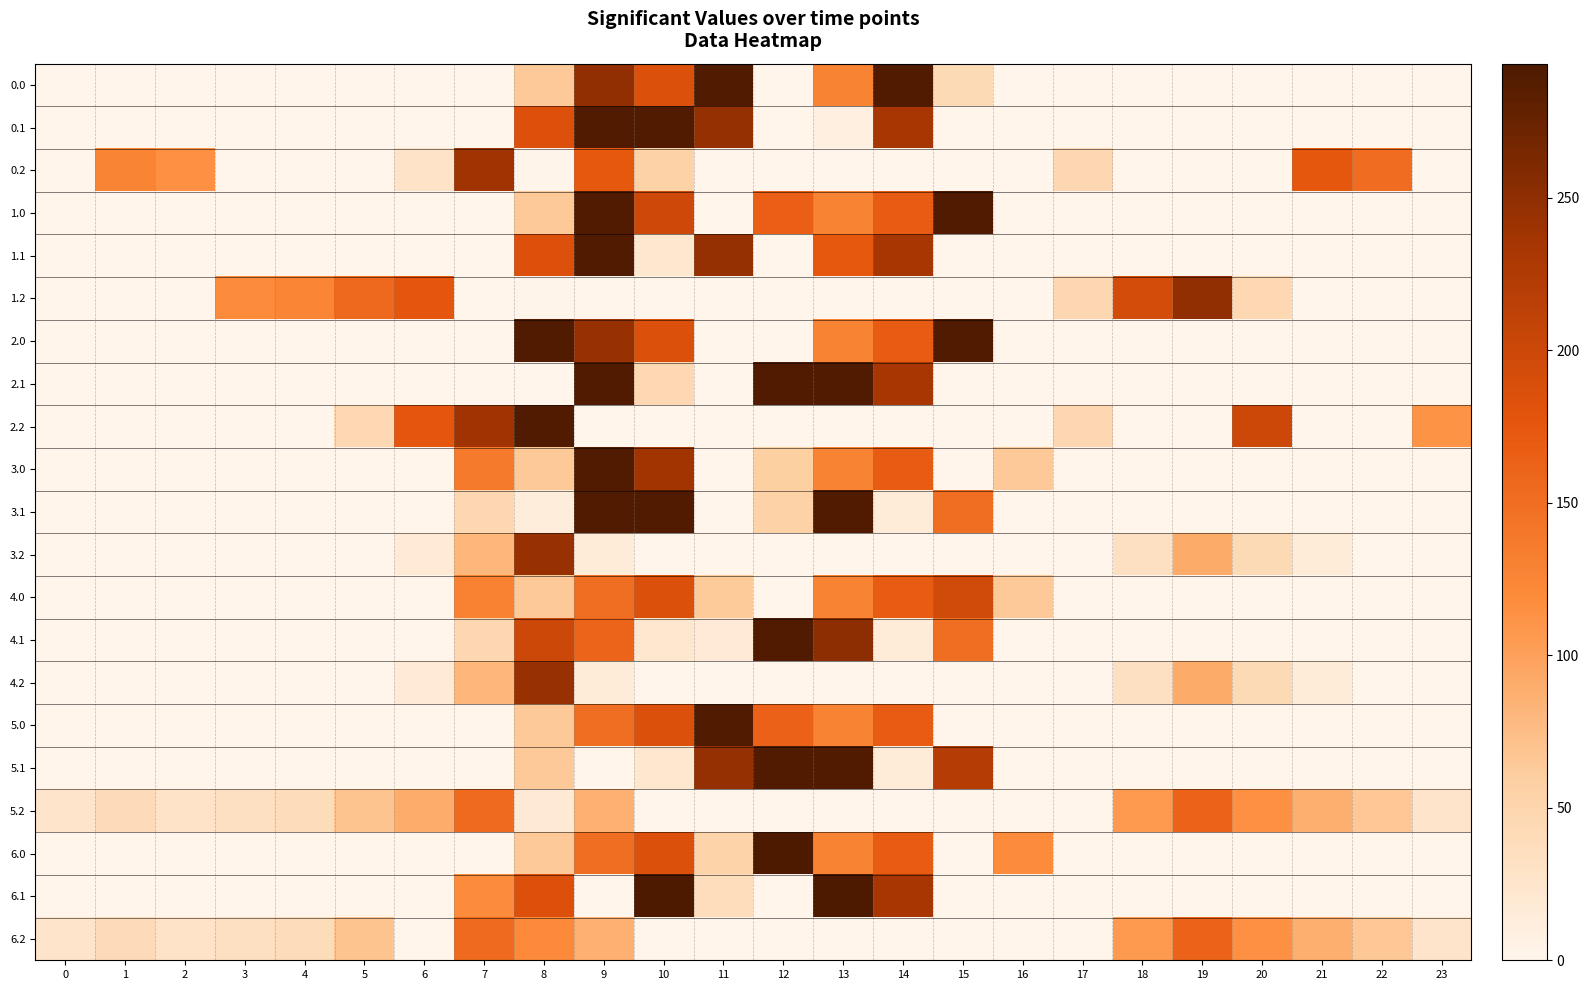

Reading left to right, what are all the values shown in this chart?

0.0: 0=0.0	1=0.0	2=0.0	3=0.0	4=0.0	5=0.0	6=0.0	7=0.0	8=64.9	9=249.1	10=185.9	11=291.0	12=0.0	13=128.2	14=291.0	15=43.4	16=0.0	17=0.0	18=0.0	19=0.0	20=0.0	21=0.0	22=0.0	23=0.0
0.1: 0=0.0	1=0.0	2=0.0	3=0.0	4=0.0	5=0.0	6=0.0	7=0.0	8=184.8	9=291.0	10=291.0	11=246.6	12=0.0	13=8.7	14=234.0	15=0.0	16=0.0	17=0.0	18=0.0	19=0.0	20=0.0	21=0.0	22=0.0	23=0.0
0.2: 0=0.0	1=127.3	2=114.5	3=0.0	4=0.0	5=0.0	6=28.2	7=239.3	8=2.1	9=172.9	10=55.0	11=0.0	12=0.0	13=0.0	14=0.0	15=0.0	16=0.0	17=46.8	18=0.0	19=0.0	20=0.0	21=173.6	22=152.6	23=0.0
1.0: 0=0.0	1=0.0	2=0.0	3=0.0	4=0.0	5=0.0	6=0.0	7=0.0	8=64.9	9=291.0	10=198.2	11=0.0	12=166.4	13=128.2	14=169.1	15=291.0	16=0.0	17=0.0	18=0.0	19=0.0	20=0.0	21=0.0	22=0.0	23=0.0
1.1: 0=0.0	1=0.0	2=0.0	3=0.0	4=0.0	5=0.0	6=0.0	7=0.0	8=184.8	9=291.0	10=22.8	11=246.6	12=0.0	13=173.0	14=234.0	15=0.0	16=0.0	17=0.0	18=0.0	19=0.0	20=0.0	21=0.0	22=0.0	23=0.0
1.2: 0=0.0	1=0.0	2=0.0	3=119.0	4=125.6	5=155.5	6=175.9	7=0.0	8=2.1	9=0.0	10=0.0	11=0.0	12=0.0	13=0.0	14=0.0	15=0.0	16=0.0	17=46.8	18=192.2	19=249.1	20=45.9	21=0.0	22=0.0	23=0.0
2.0: 0=0.0	1=0.0	2=0.0	3=0.0	4=0.0	5=0.0	6=0.0	7=0.0	8=291.0	9=243.7	10=185.9	11=0.0	12=0.0	13=128.2	14=169.1	15=291.0	16=0.0	17=0.0	18=0.0	19=0.0	20=0.0	21=0.0	22=0.0	23=0.0
2.1: 0=0.0	1=0.0	2=0.0	3=0.0	4=0.0	5=0.0	6=0.0	7=0.0	8=0.0	9=291.0	10=45.2	11=0.0	12=291.0	13=291.0	14=234.0	15=0.0	16=0.0	17=0.0	18=0.0	19=0.0	20=0.0	21=0.0	22=0.0	23=0.0
2.2: 0=0.0	1=0.0	2=0.0	3=0.0	4=0.0	5=45.8	6=175.9	7=239.3	8=291.0	9=0.0	10=0.0	11=0.0	12=0.0	13=0.0	14=0.0	15=0.0	16=0.0	17=46.8	18=0.0	19=0.0	20=200.8	21=0.0	22=0.0	23=112.5
3.0: 0=0.0	1=0.0	2=0.0	3=0.0	4=0.0	5=0.0	6=0.0	7=137.3	8=64.9	9=291.0	10=236.9	11=0.0	12=59.7	13=128.2	14=169.1	15=0.0	16=65.1	17=0.0	18=0.0	19=0.0	20=0.0	21=0.0	22=0.0	23=0.0
3.1: 0=0.0	1=0.0	2=0.0	3=0.0	4=0.0	5=0.0	6=0.0	7=46.6	8=13.3	9=291.0	10=291.0	11=0.0	12=55.1	13=291.0	14=14.9	15=149.4	16=0.0	17=0.0	18=0.0	19=0.0	20=0.0	21=0.0	22=0.0	23=0.0
3.2: 0=0.0	1=0.0	2=0.0	3=0.0	4=0.0	5=0.0	6=17.9	7=81.3	8=244.1	9=14.9	10=0.0	11=0.0	12=0.0	13=0.0	14=0.0	15=0.0	16=0.0	17=0.0	18=34.2	19=91.1	20=42.8	21=15.6	22=0.0	23=0.0
4.0: 0=0.0	1=0.0	2=0.0	3=0.0	4=0.0	5=0.0	6=0.0	7=129.2	8=64.9	9=149.8	10=185.9	11=63.6	12=0.0	13=128.2	14=169.1	15=196.4	16=65.1	17=0.0	18=0.0	19=0.0	20=0.0	21=0.0	22=0.0	23=0.0
4.1: 0=0.0	1=0.0	2=0.0	3=0.0	4=0.0	5=0.0	6=0.0	7=46.6	8=199.3	9=160.7	10=22.8	11=16.9	12=291.0	13=250.7	14=14.9	15=149.4	16=0.0	17=0.0	18=0.0	19=0.0	20=0.0	21=0.0	22=0.0	23=0.0
4.2: 0=0.0	1=0.0	2=0.0	3=0.0	4=0.0	5=0.0	6=17.9	7=81.3	8=244.1	9=14.9	10=0.0	11=0.0	12=0.0	13=0.0	14=0.0	15=0.0	16=0.0	17=0.0	18=34.2	19=91.1	20=42.8	21=15.6	22=0.0	23=0.0
5.0: 0=0.0	1=0.0	2=0.0	3=0.0	4=0.0	5=0.0	6=0.0	7=0.0	8=64.9	9=149.8	10=185.9	11=291.0	12=163.3	13=128.2	14=169.1	15=0.0	16=0.0	17=0.0	18=0.0	19=0.0	20=0.0	21=0.0	22=0.0	23=0.0
5.1: 0=0.0	1=0.0	2=0.0	3=0.0	4=0.0	5=0.0	6=0.0	7=0.0	8=64.5	9=0.0	10=22.8	11=246.6	12=291.0	13=291.0	14=14.9	15=221.4	16=0.0	17=0.0	18=0.0	19=0.0	20=0.0	21=0.0	22=0.0	23=0.0
5.2: 0=26.9	1=41.3	2=28.5	3=33.0	4=39.6	5=69.5	6=89.9	7=153.3	8=18.6	9=86.9	10=0.0	11=0.0	12=0.0	13=0.0	14=0.0	15=0.0	16=0.0	17=0.0	18=106.2	19=163.1	20=114.8	21=87.6	22=66.6	23=26.5
6.0: 0=0.0	1=0.0	2=0.0	3=0.0	4=0.0	5=0.0	6=0.0	7=0.0	8=64.9	9=149.8	10=185.9	11=53.4	12=294.0	13=128.2	14=169.1	15=0.0	16=118.8	17=0.0	18=0.0	19=0.0	20=0.0	21=0.0	22=0.0	23=0.0
6.1: 0=0.0	1=0.0	2=0.0	3=0.0	4=0.0	5=0.0	6=0.0	7=118.6	8=184.8	9=0.0	10=294.0	11=38.8	12=0.0	13=294.0	14=234.0	15=0.0	16=0.0	17=0.0	18=0.0	19=0.0	20=0.0	21=0.0	22=0.0	23=0.0
6.2: 0=26.9	1=41.3	2=28.5	3=33.0	4=39.6	5=69.5	6=0.0	7=153.3	8=120.4	9=86.9	10=0.0	11=0.0	12=0.0	13=0.0	14=0.0	15=0.0	16=0.0	17=0.0	18=106.2	19=163.1	20=114.8	21=87.6	22=66.6	23=26.5